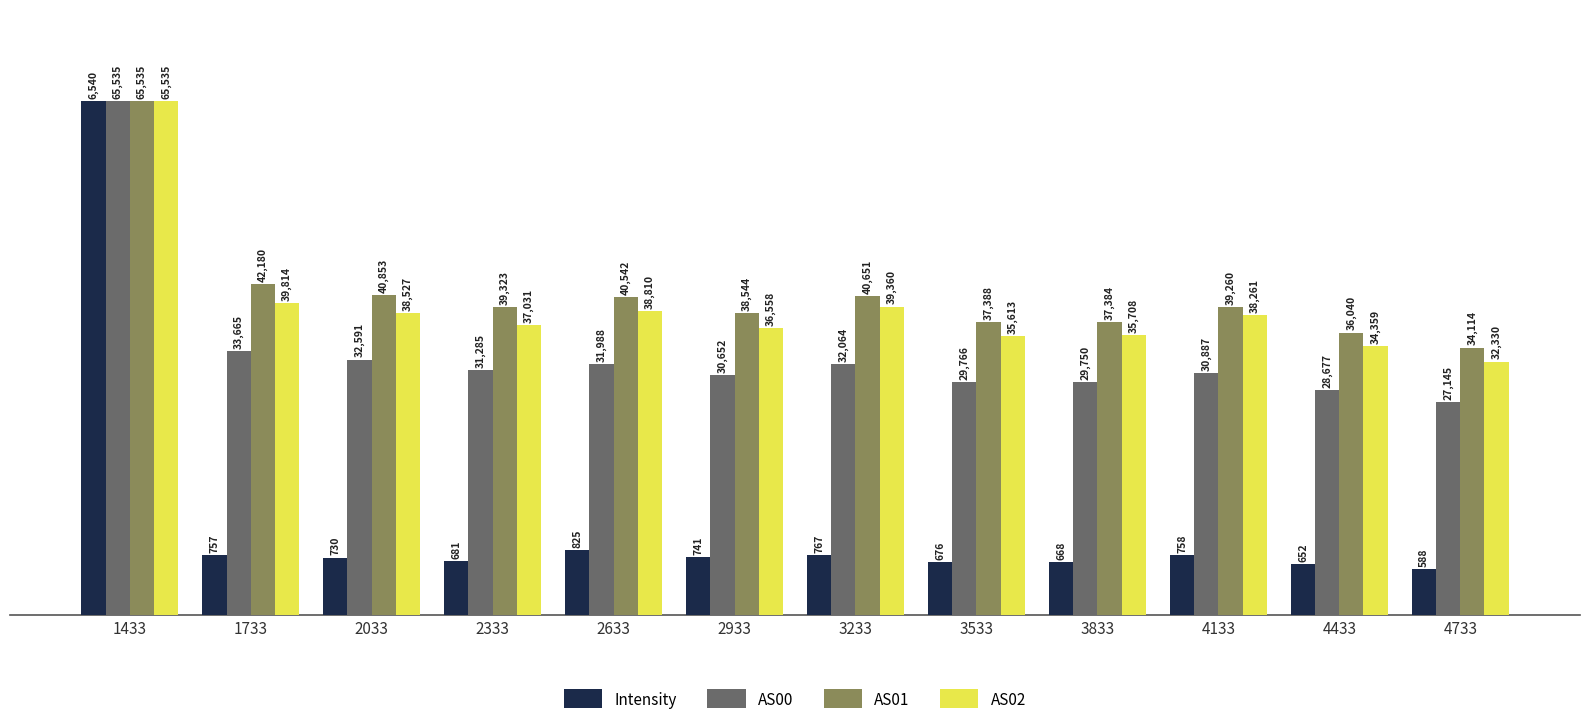

What is the total value across all series at 1733?

123248.2